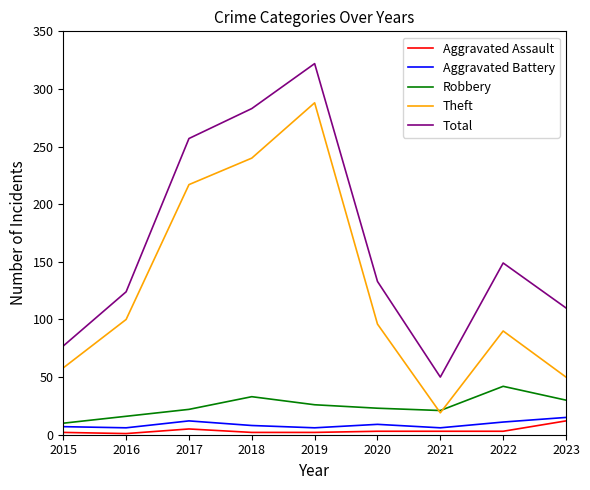

Does the chart have visible grid lines?

No